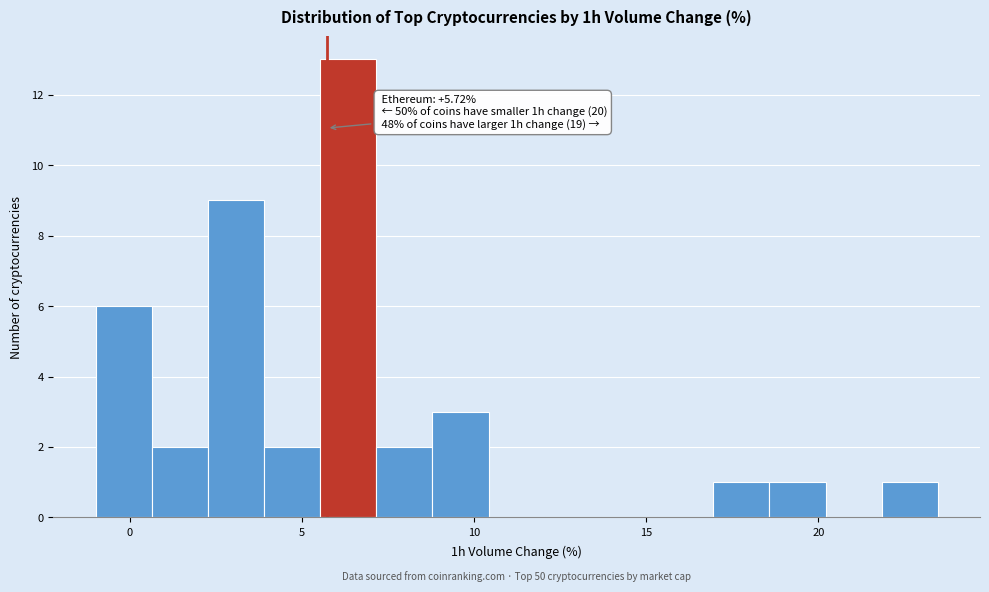

Read against the x-axis, roughly where is the centre of the tallest bar?

6.5